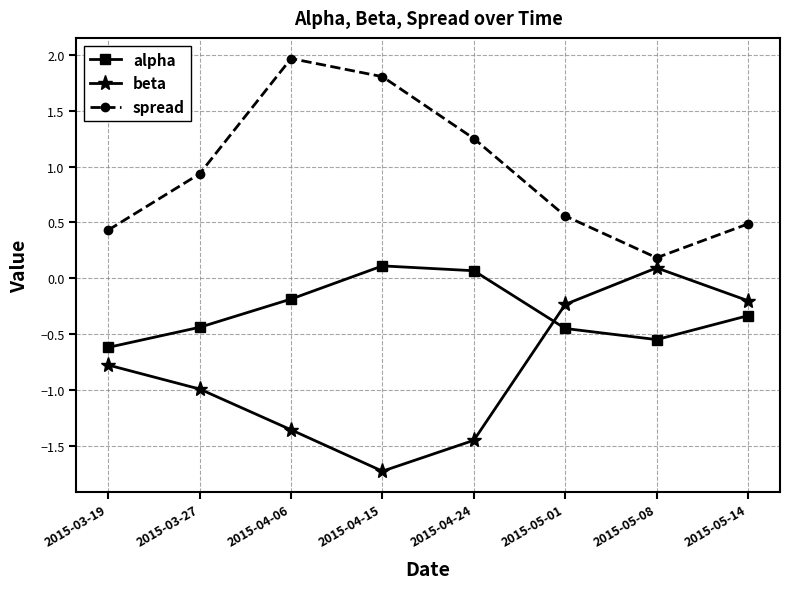

What is the spread (max minus min) of values at 2015-04-24?

2.7